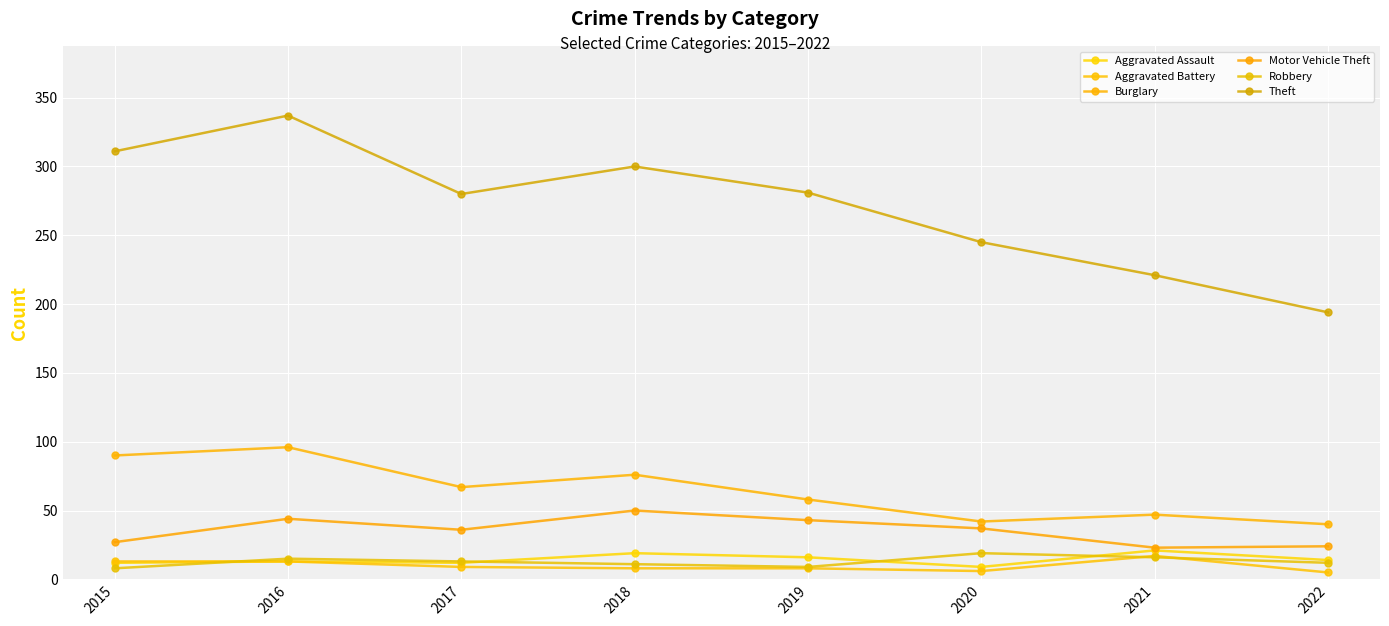

True or false: Motor Vehicle Theft and Burglary cross at least once.

False